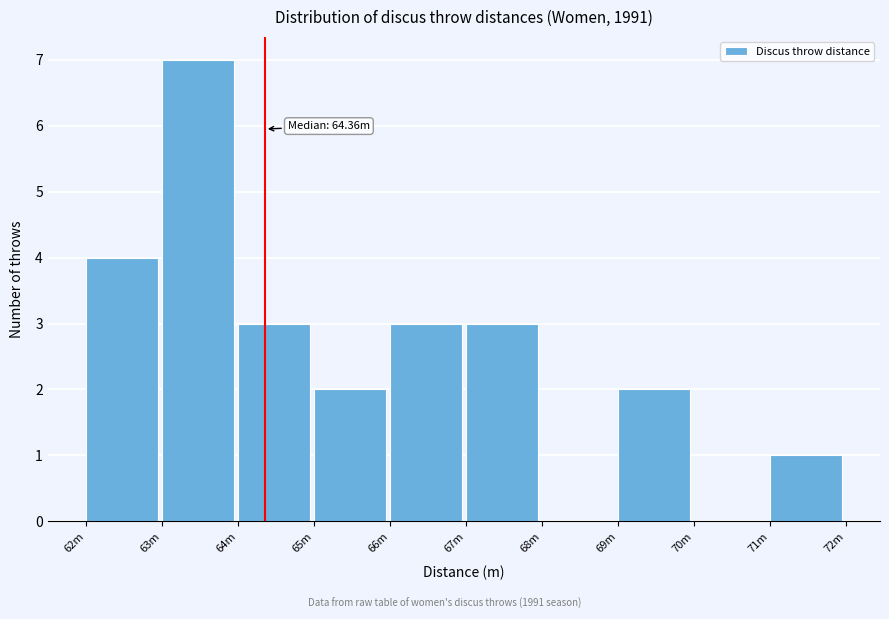

Reading left to right, transcribe all the data shown in this chart.

62m=4	63m=7	64m=3	65m=2	66m=3	67m=3	68m=0	69m=2	70m=0	71m=1